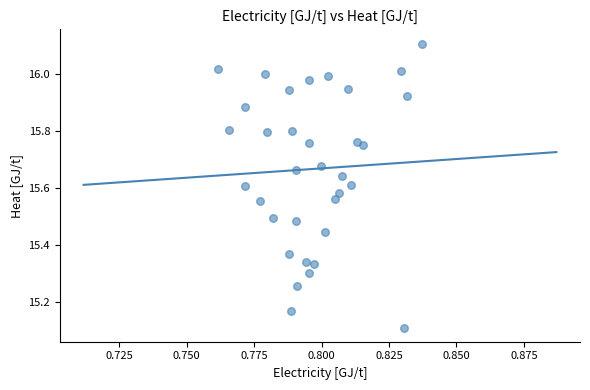

What is the range of Y values (max minus min)?

1.0